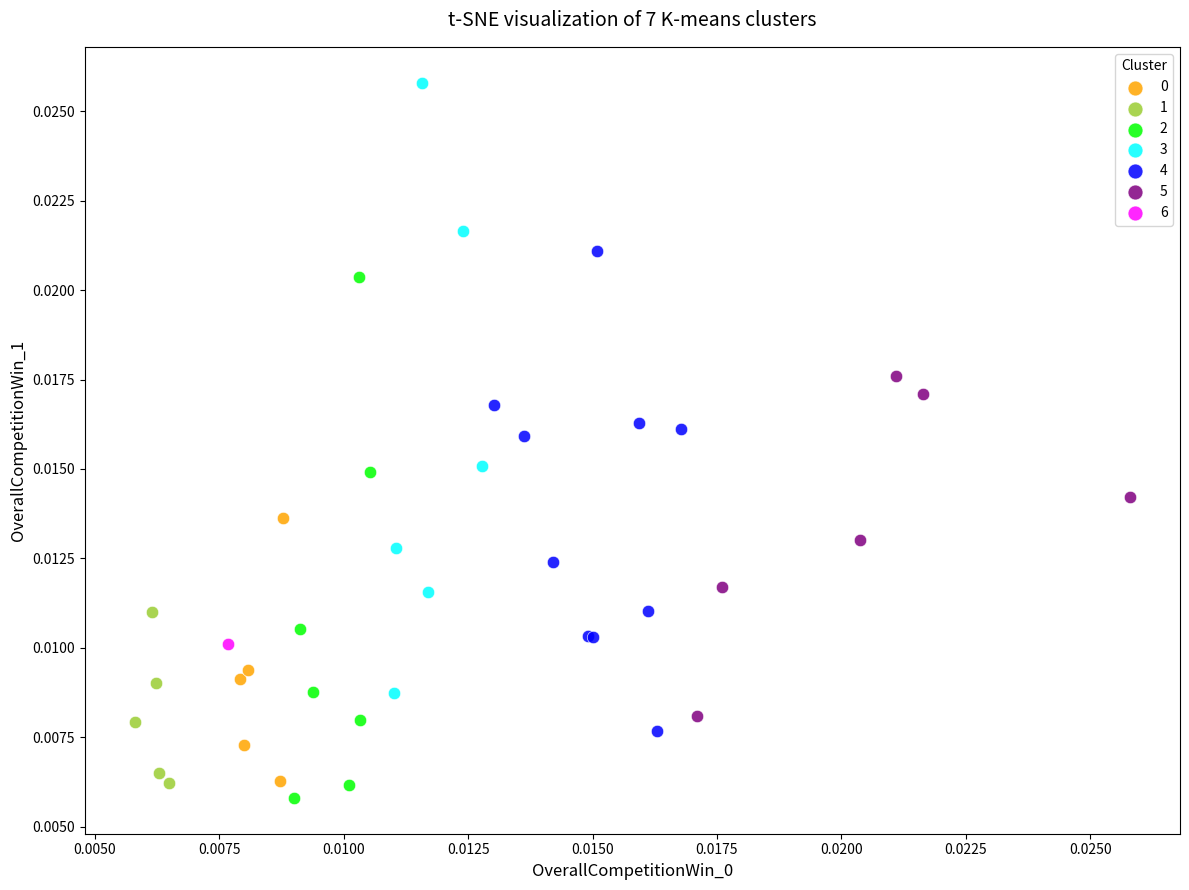

Which series reaches the maximum Y coordinate?

3